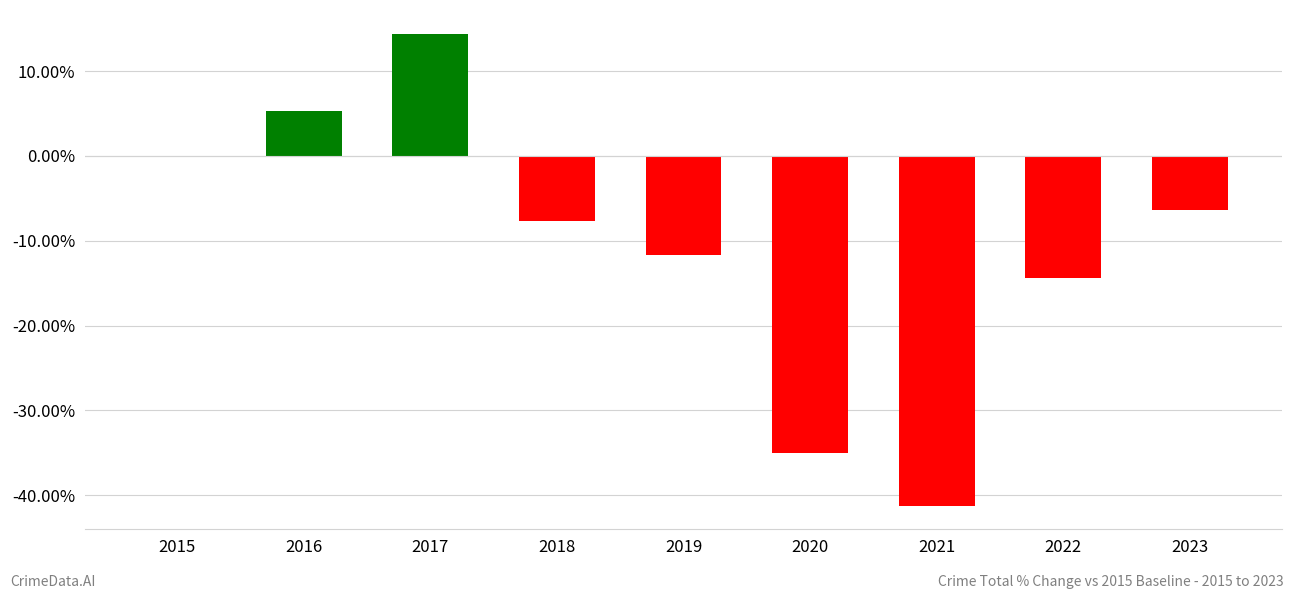

True or false: the data shows -25.0 at 2015.

False